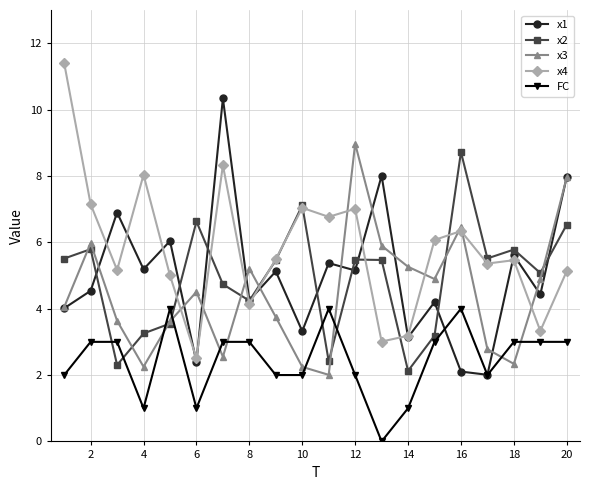

True or false: FC and x4 intersect in this chart.

False